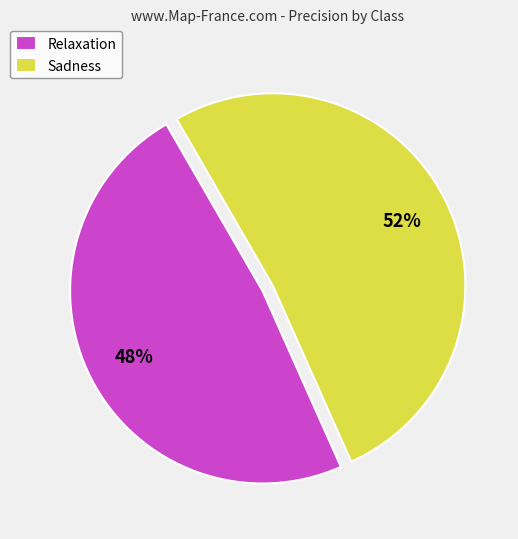

True or false: Relaxation accounts for 61% of the total.

False